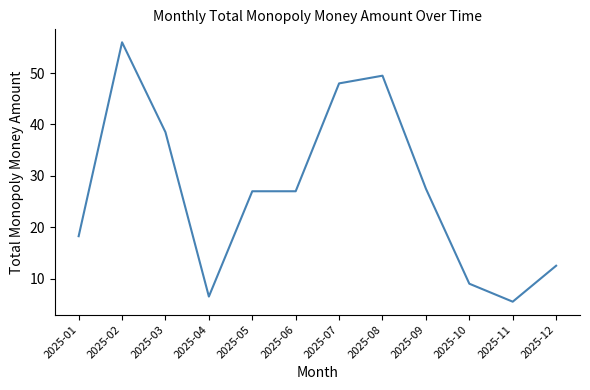

At which label does the data first exceed 27?

2025-02